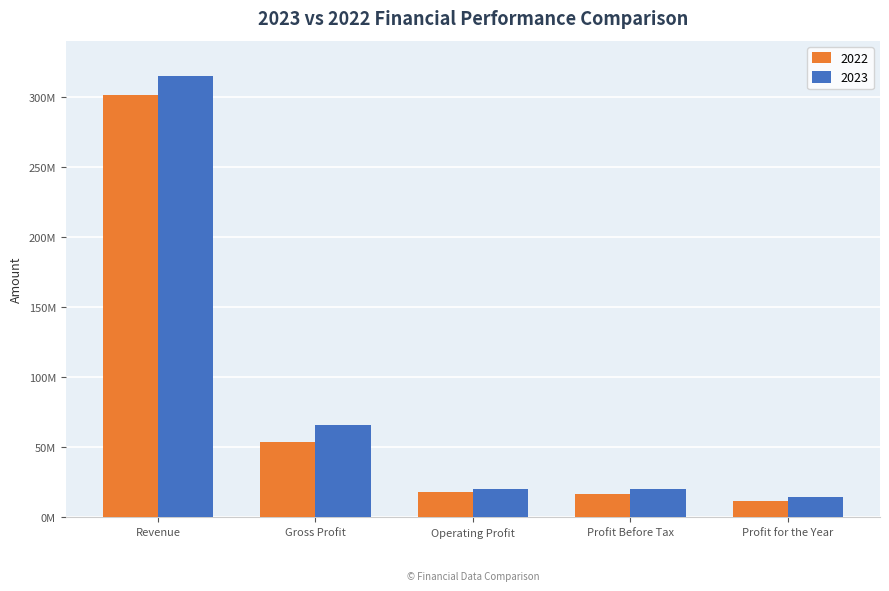

Where does the 2023 series first go above 19941787?

Revenue